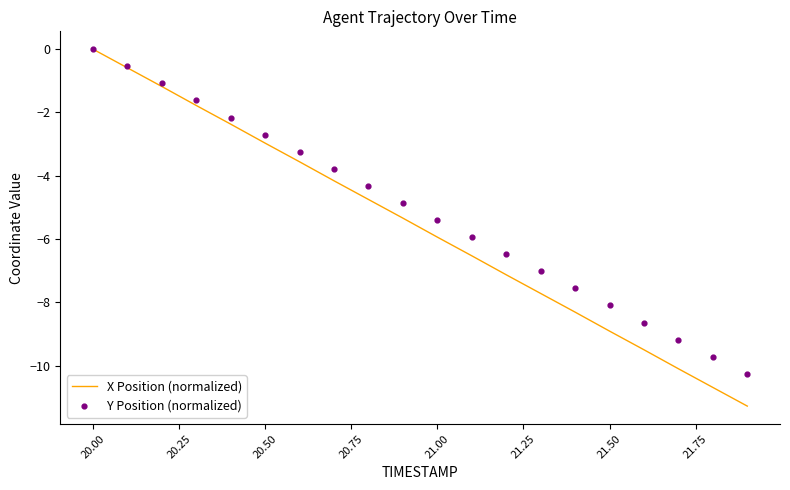

Which series has the largest total across all categories?

Y Position (normalized)